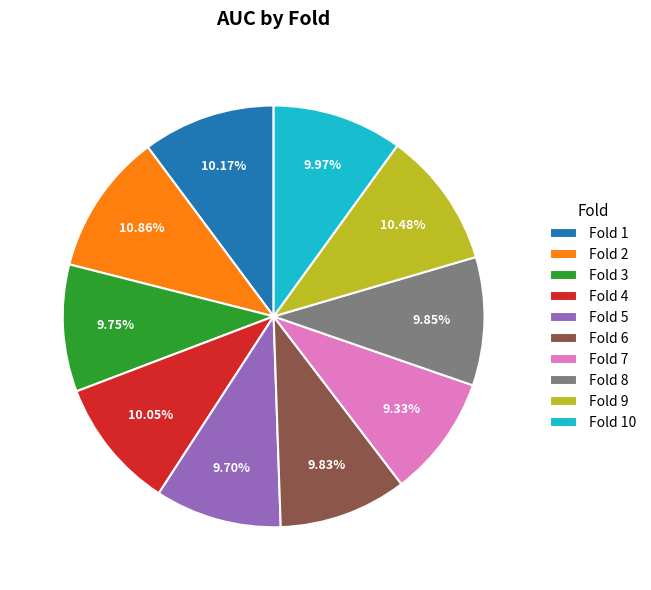

To the nearest percent, what is the combined percentage of Fold 3 and Fold 6?

20%